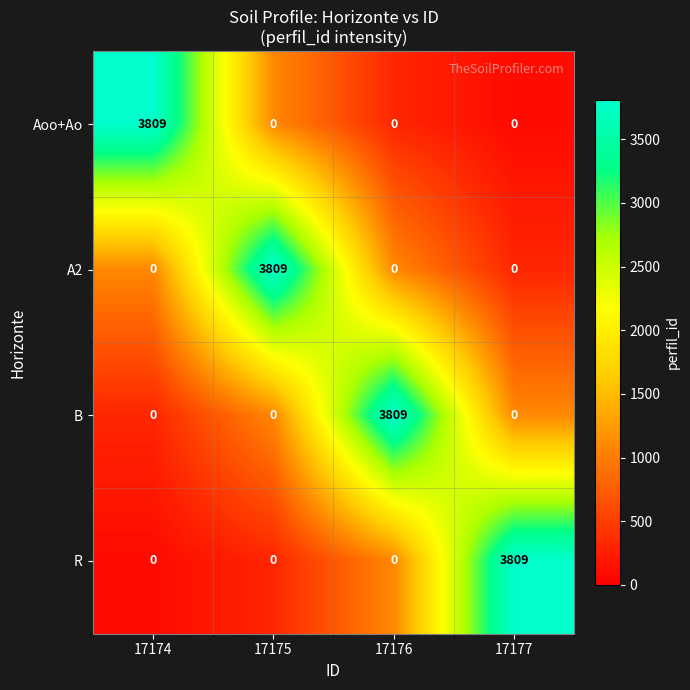

How many data points does each series have?

4